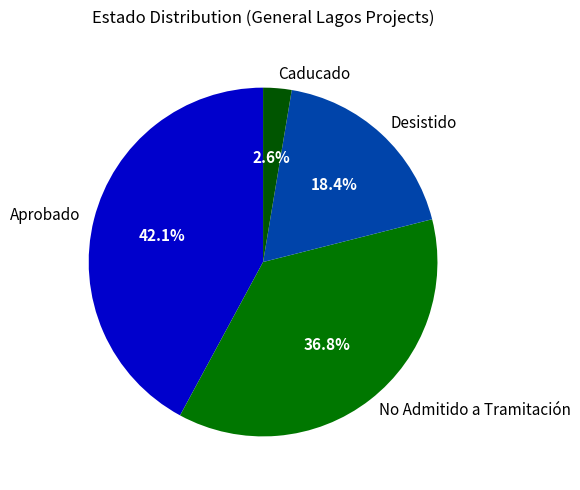

Rank the categories by value from lowest to highest.

Caducado, Desistido, No Admitido a Tramitación, Aprobado